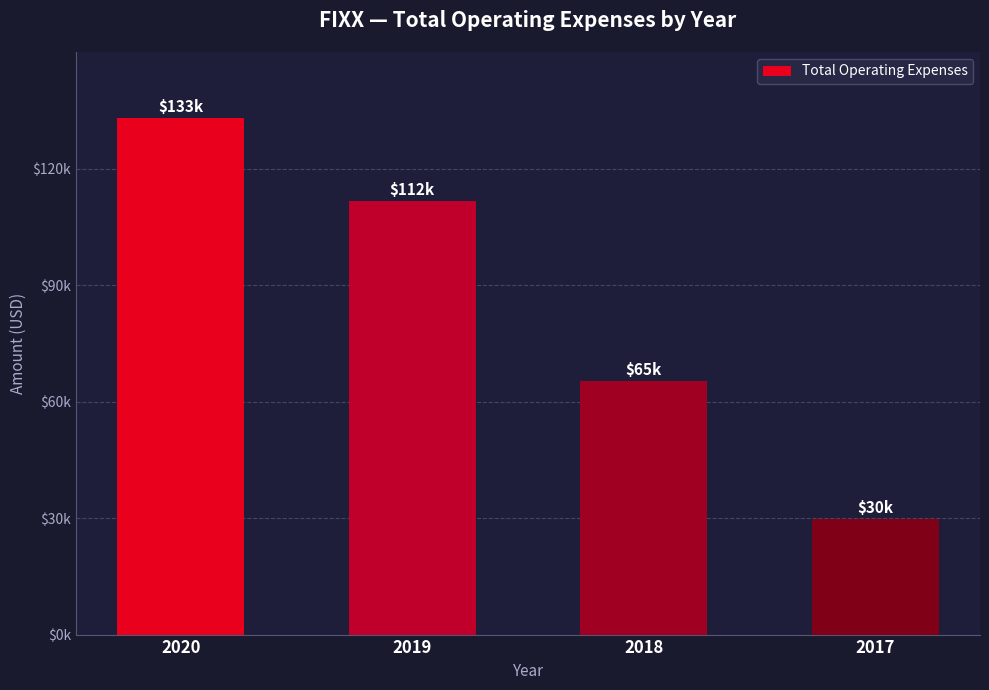

Are the bars horizontal?

No